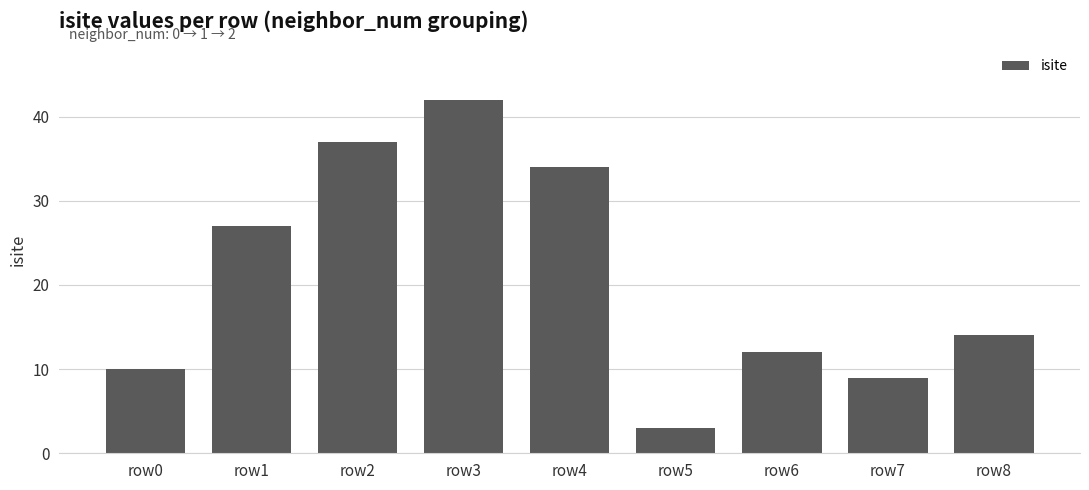

What is the value of the 9th bar from the left?

14